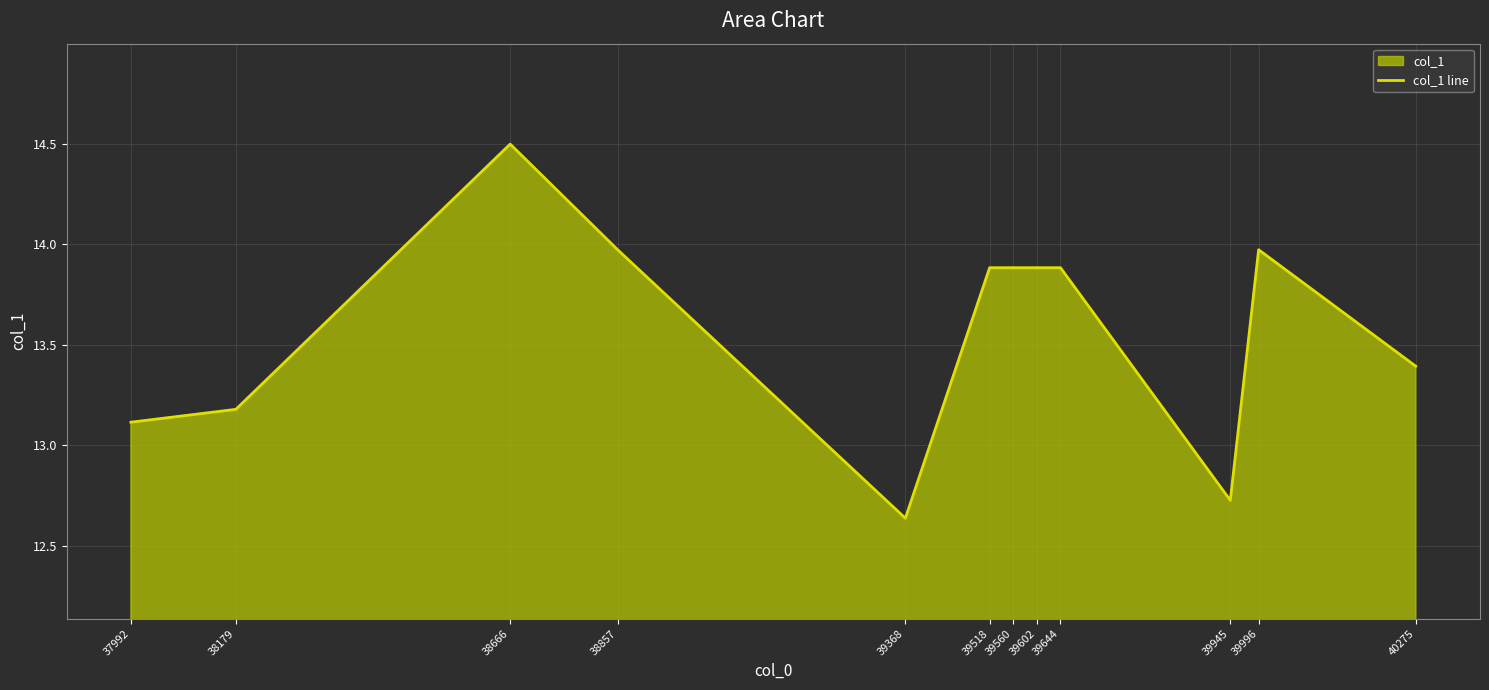

What is the sum of all values?

163.0